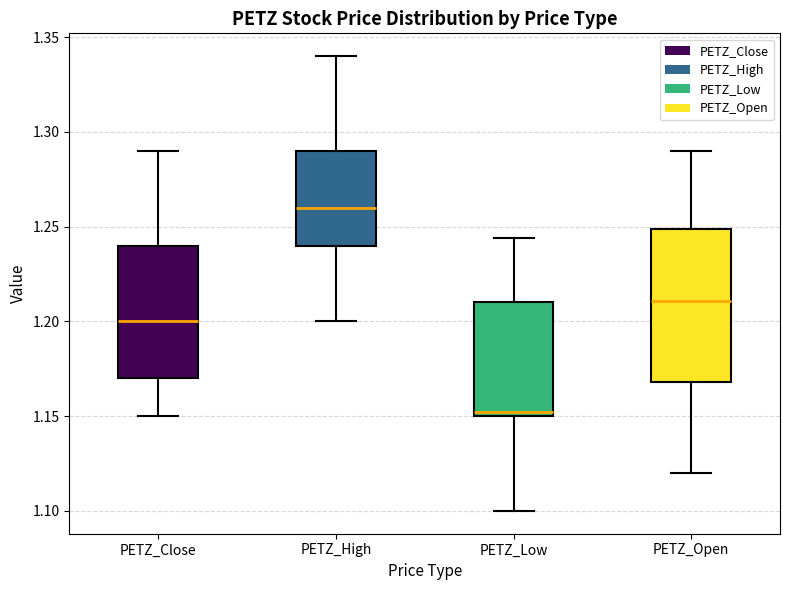

Which box has the highest median line?

PETZ_High